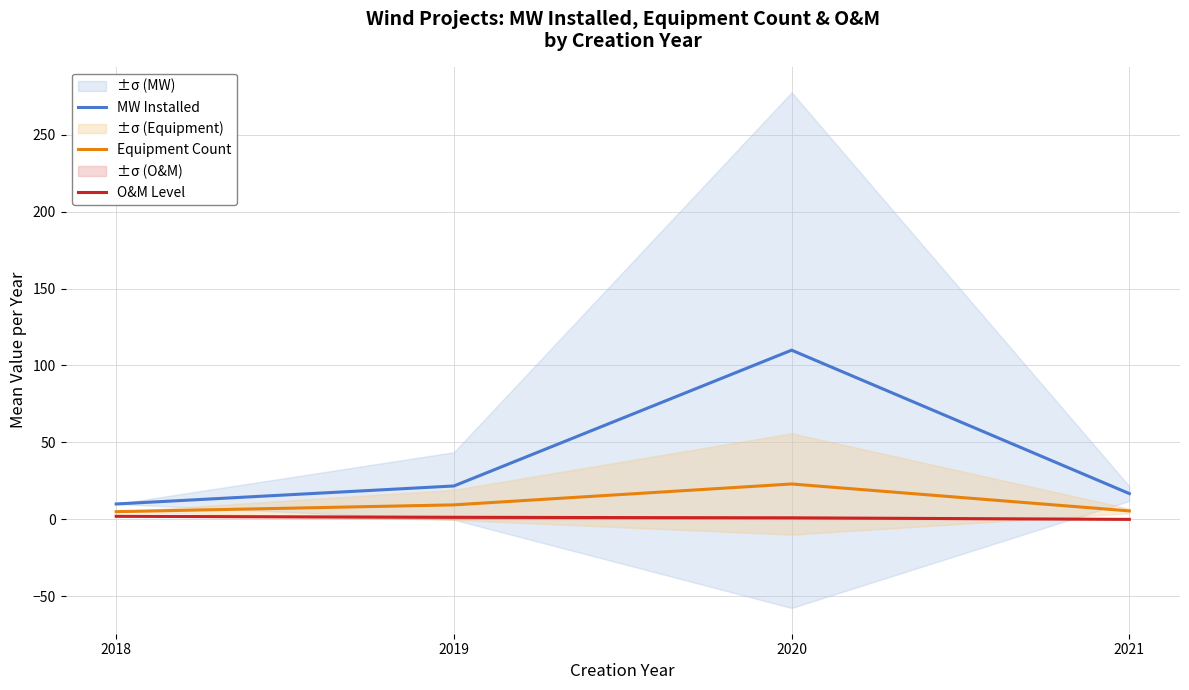

Reading right to left, transcribe all the data shown in this chart.

MW Installed: 2021=16.8	2020=109.9	2019=21.7	2018=10.0
Equipment Count: 2021=5.5	2020=23.0	2019=9.4	2018=5.0
O&M Level: 2021=0.0	2020=1.0	2019=1.3	2018=2.0